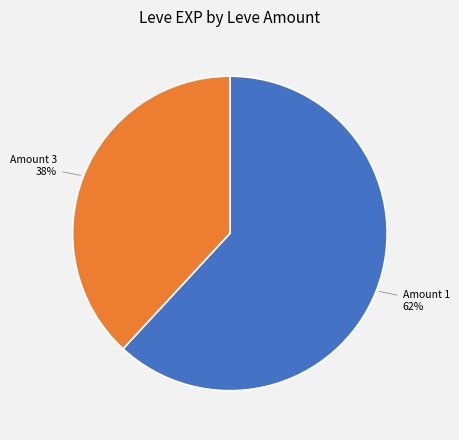

Is there any slice that represents more than half of the pie?

Yes